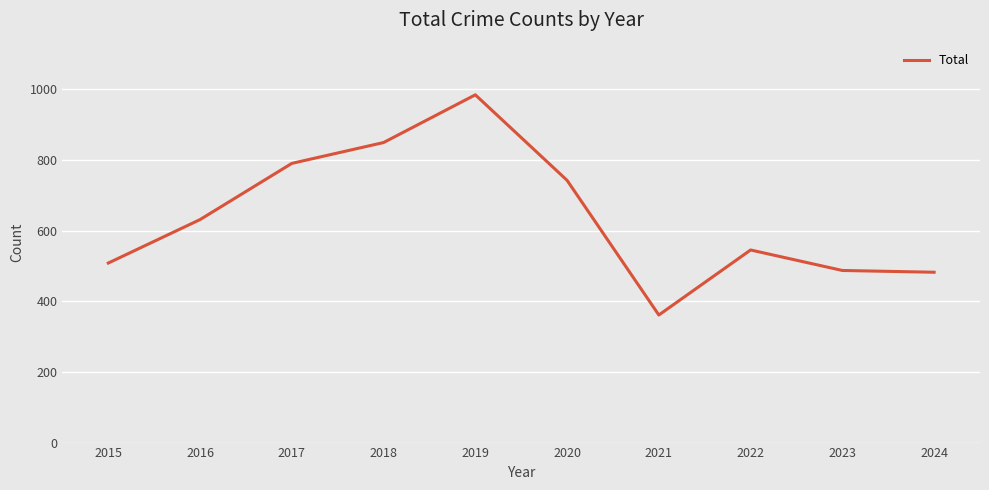

True or false: the data shows 984 at 2019.

True